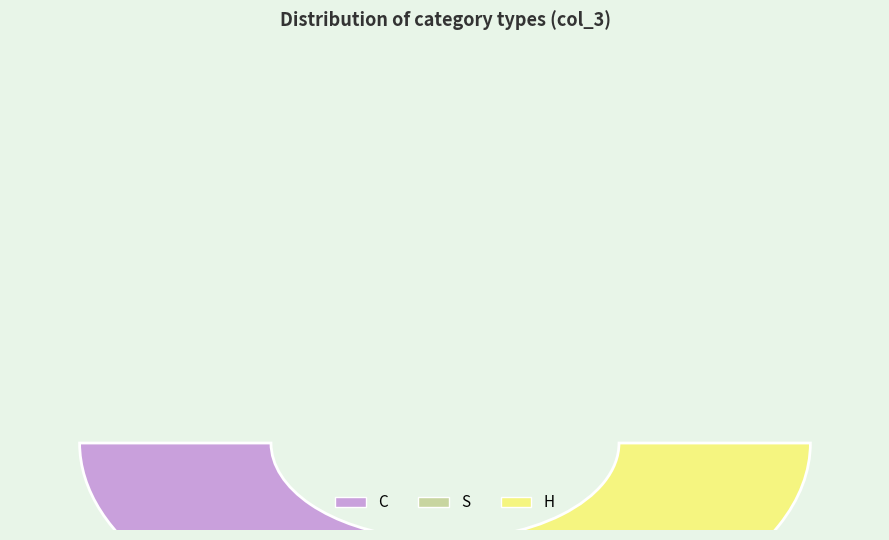

What percentage is the H slice, to the nearest percent?

67%